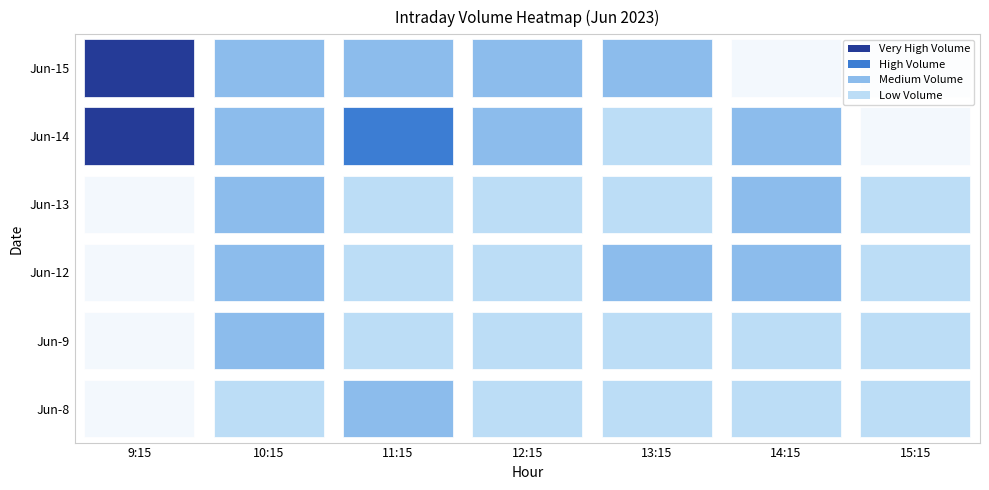

At how many categories does at least one series exceed 625831?

1